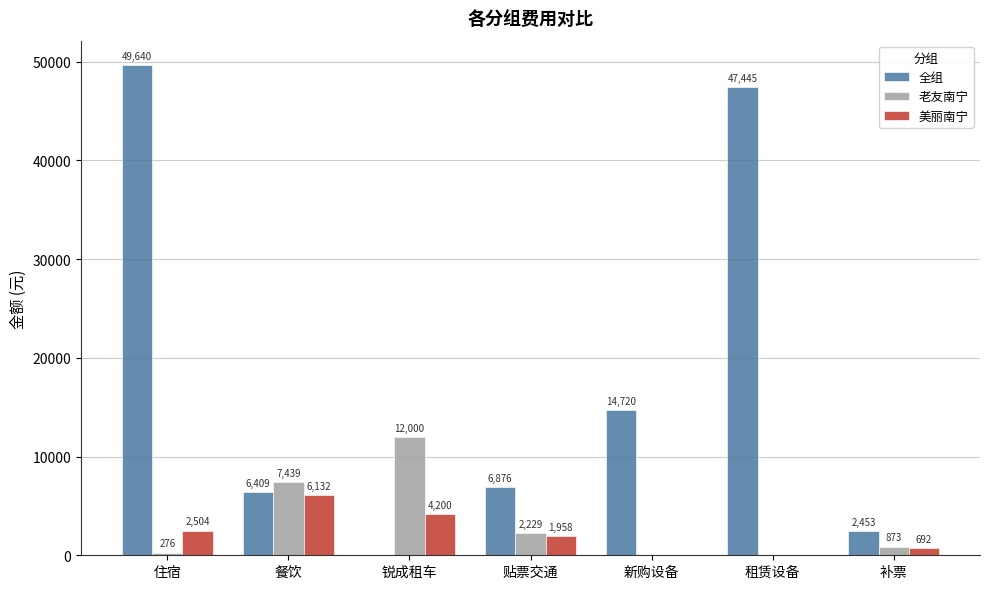

Which label corresponds to the largest value in the chart?

住宿